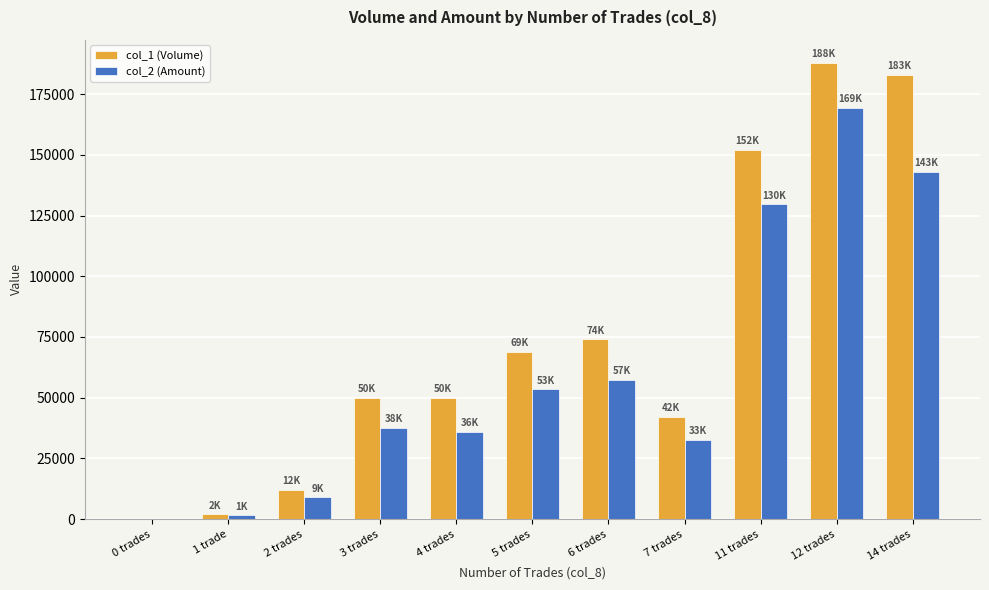

Reading left to right, what are all the values shown in this chart?

col_1 (Volume): 0	2000	12000	50000	50000	69000	74000	42000	152000	188000	183000
col_2 (Amount): 0	1480	9020	37500	36000	53460	57290	32680	129650	169370	143090